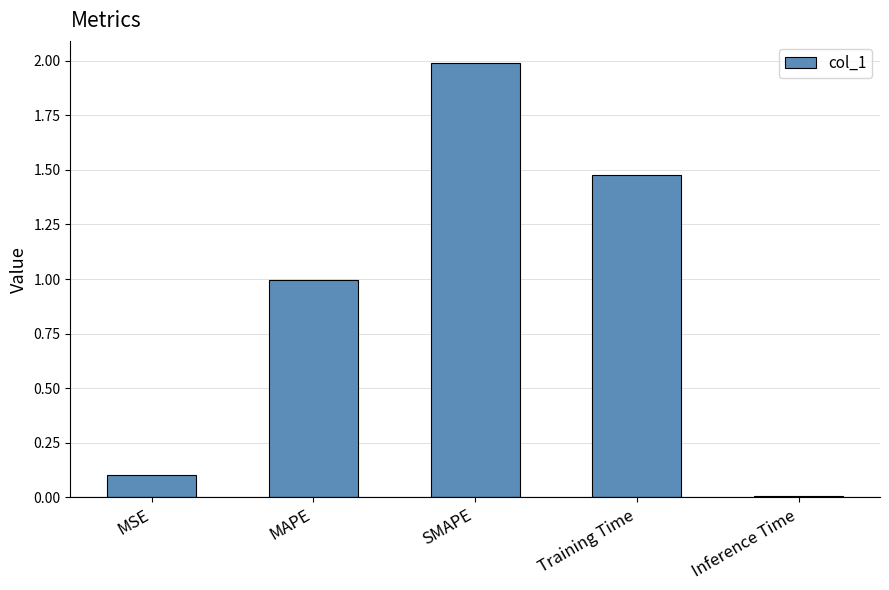

Count the number of data series in this chart.

1